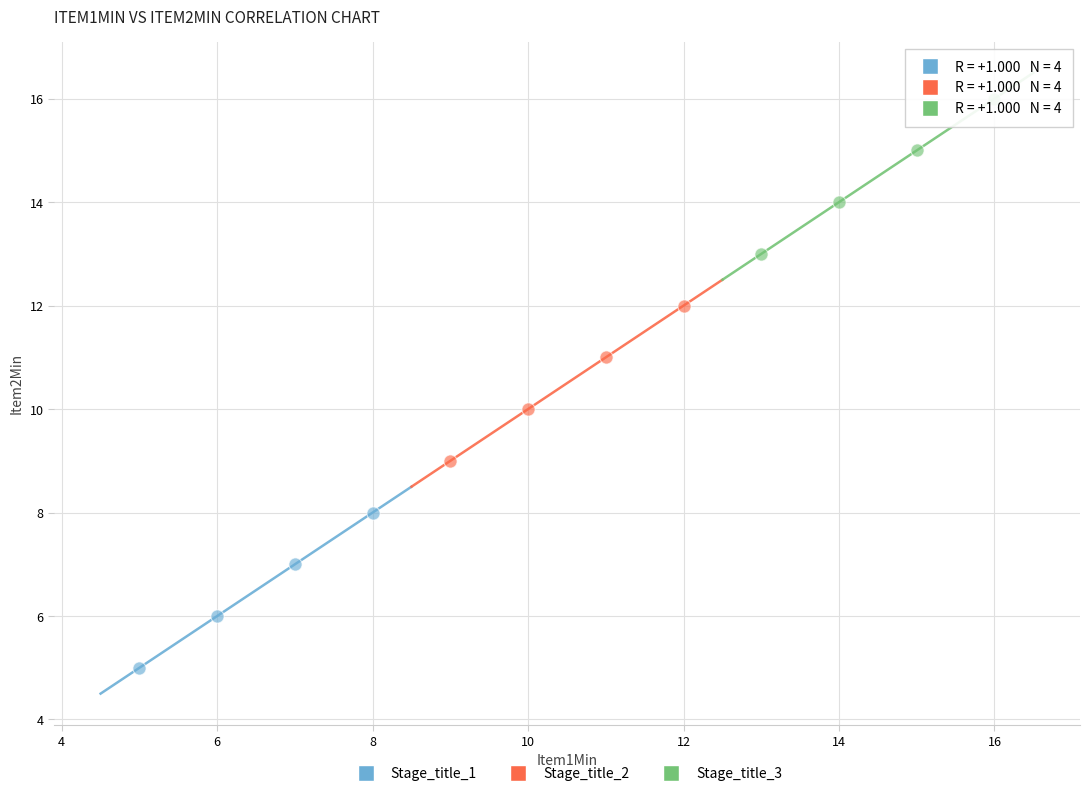

Which series contains the highest Y value?

Stage_title_3